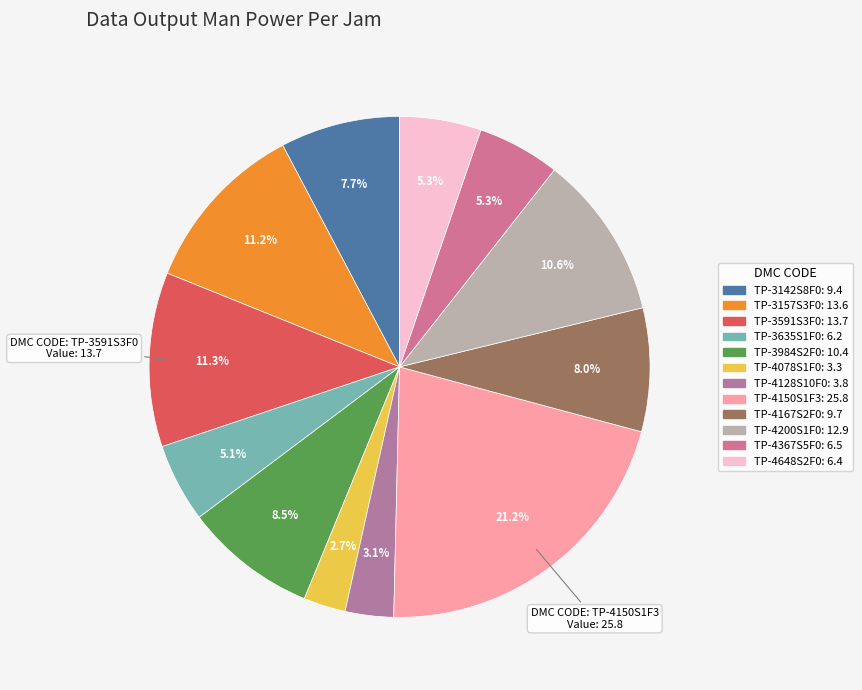

Which has a higher value, TP-3984S2F0 or TP-3591S3F0?

TP-3591S3F0